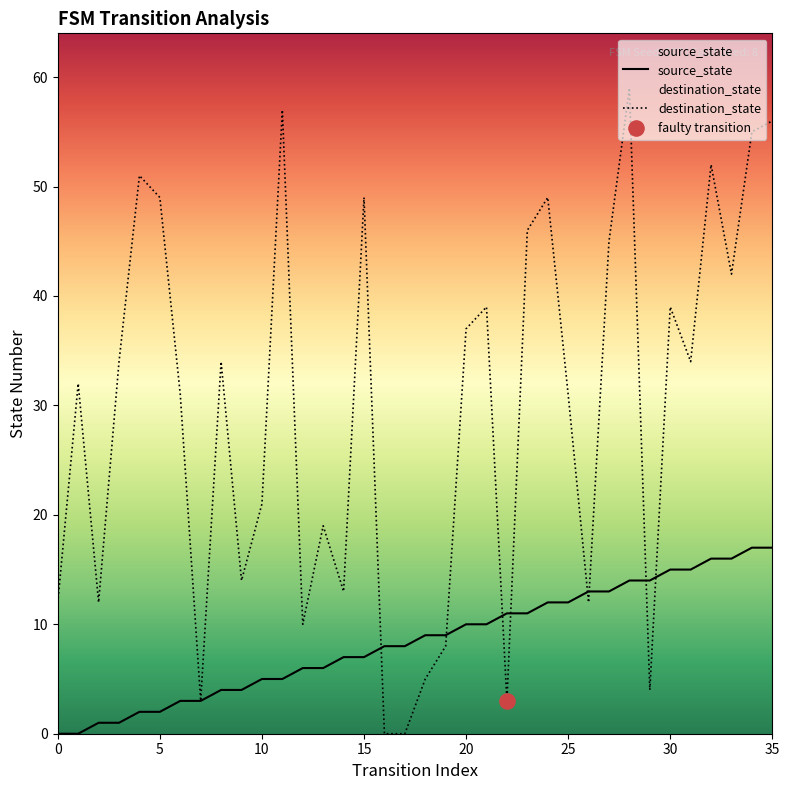

At how many categories does at least one series exceed 51?

5